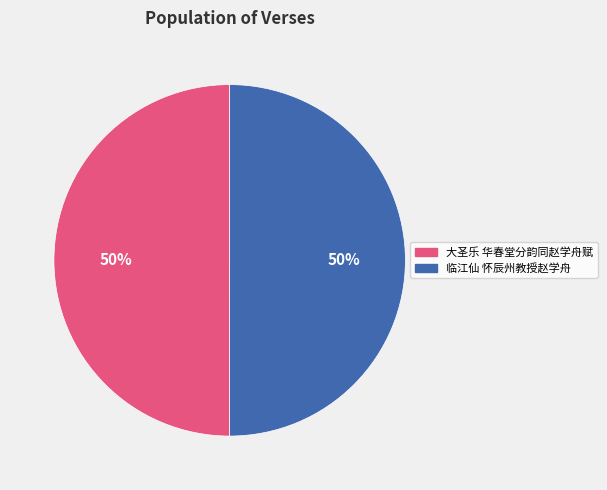

How many segments does this pie chart have?

2